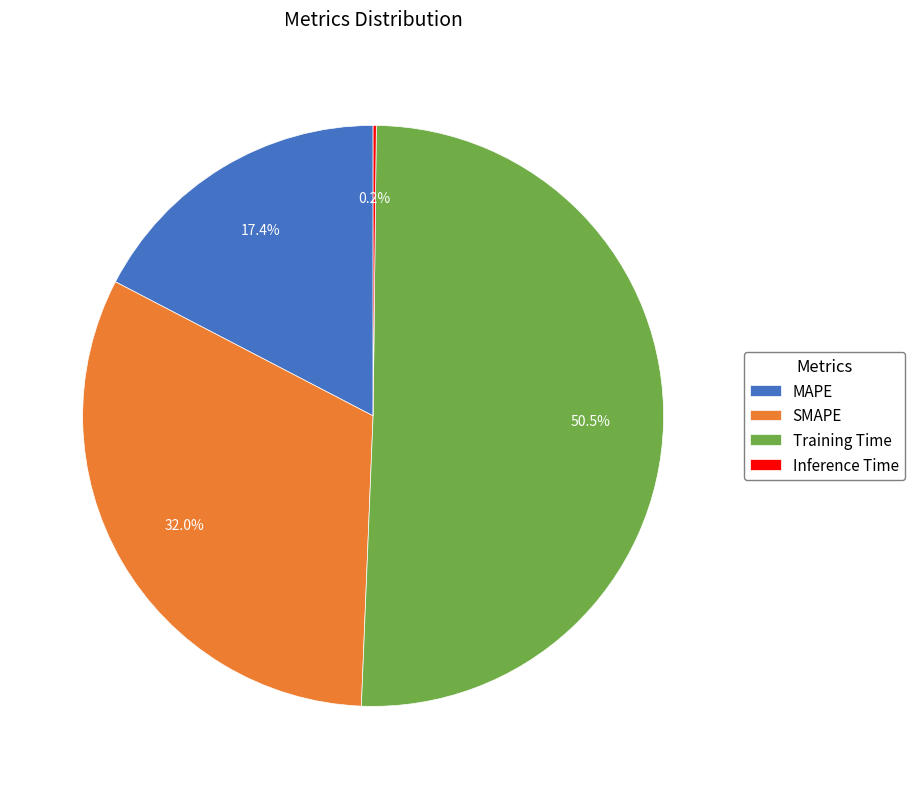

Do Training Time and MAPE together represent more than half of the pie?

Yes